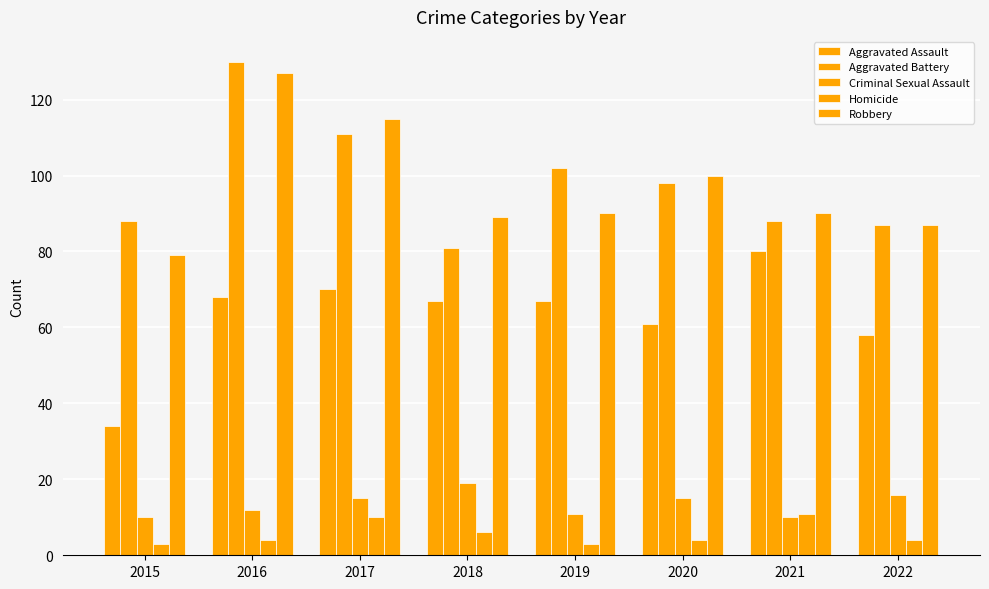

What is the difference between the maximum and minimum values in the Homicide series?

8